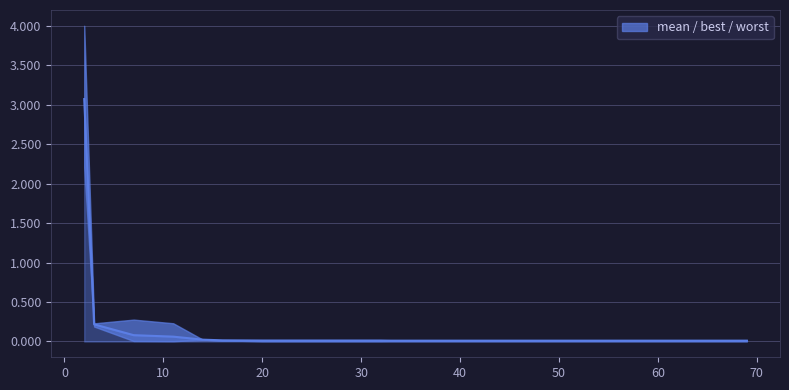

Reading left to right, extract all data points from this chart.

3.1	0.2	0.1	0.1	0.0	0.0	0.0	0.0	0.0	0.0	0.0	0.0	0.0	0.0	0.0	0.0	0.0	0.0	0.0	0.0